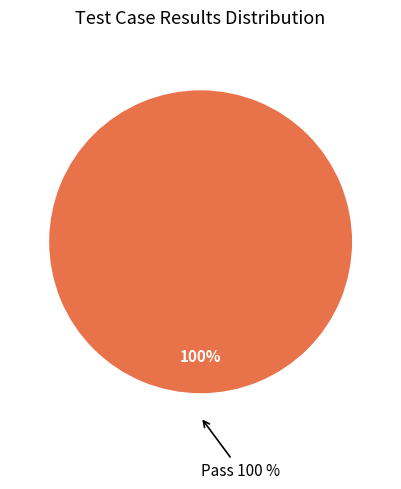

True or false: Fail accounts for 10% of the total.

False